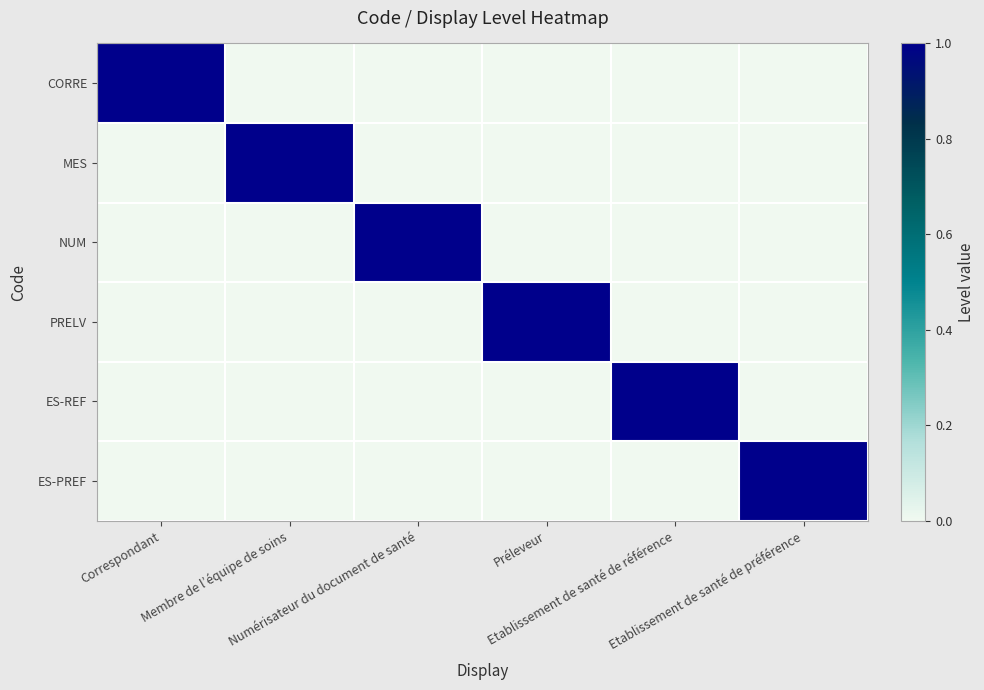

What is the spread (max minus min) of values at Correspondant?

1